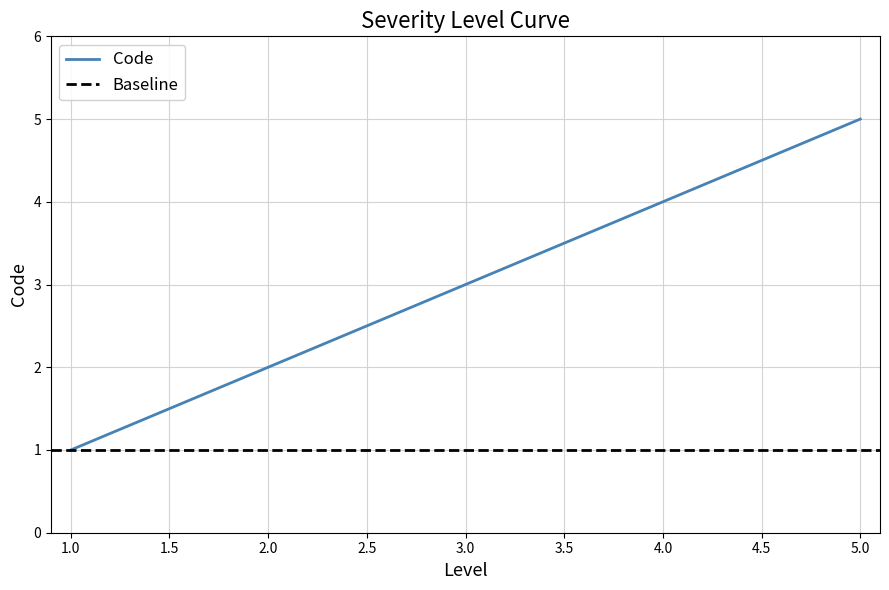

Where does the data first go above 3?

4